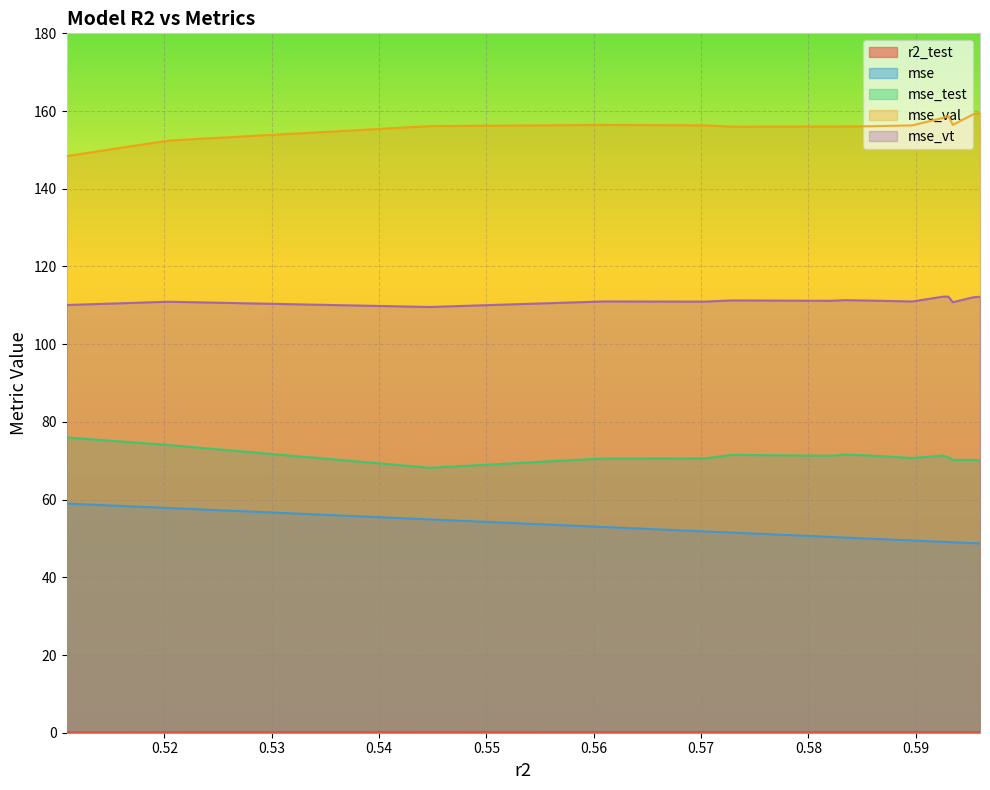

What is the maximum value for mse?

59.0